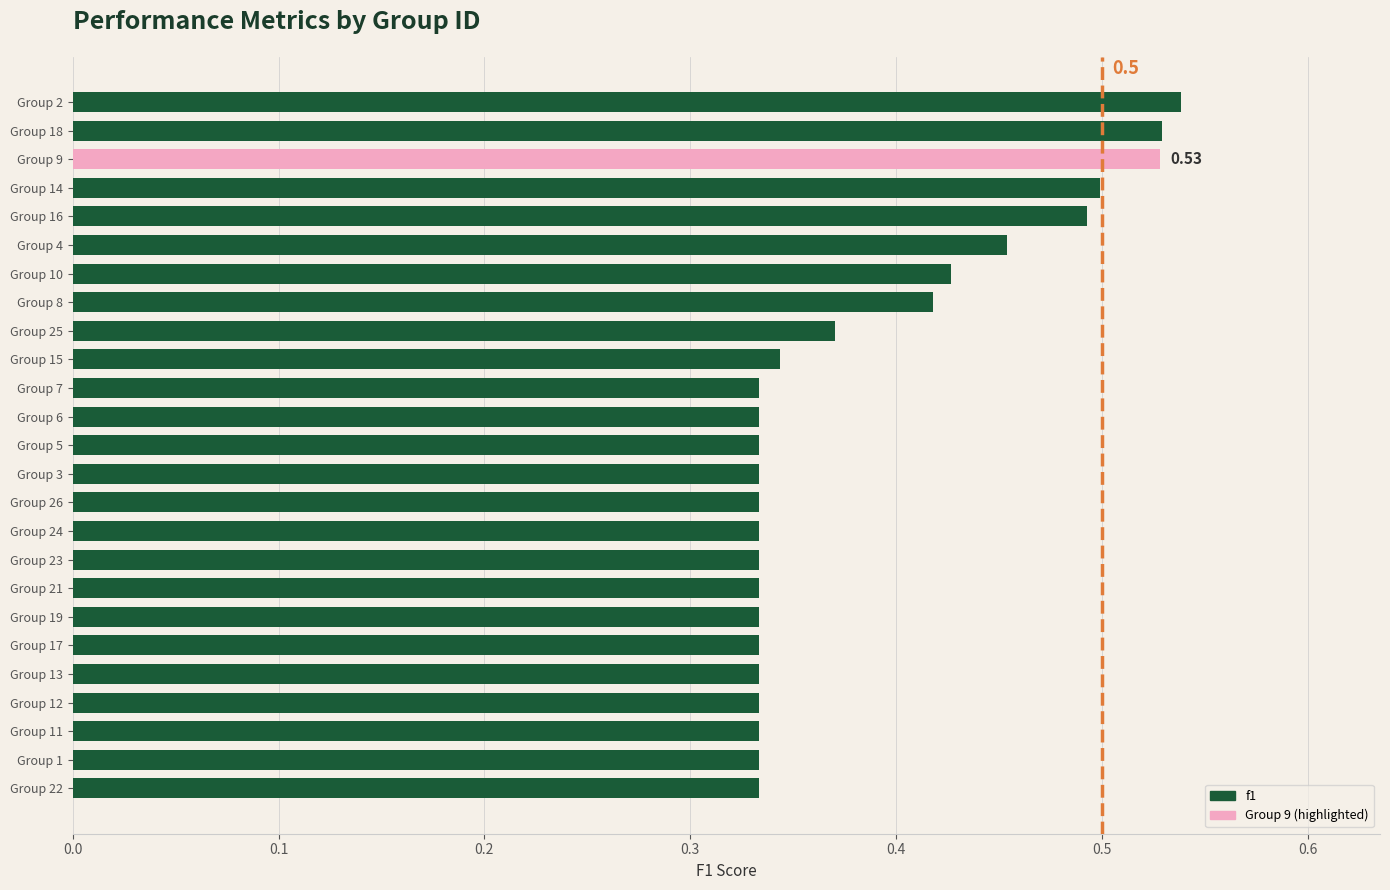

Between Group 4 and Group 17, which is larger?

Group 4